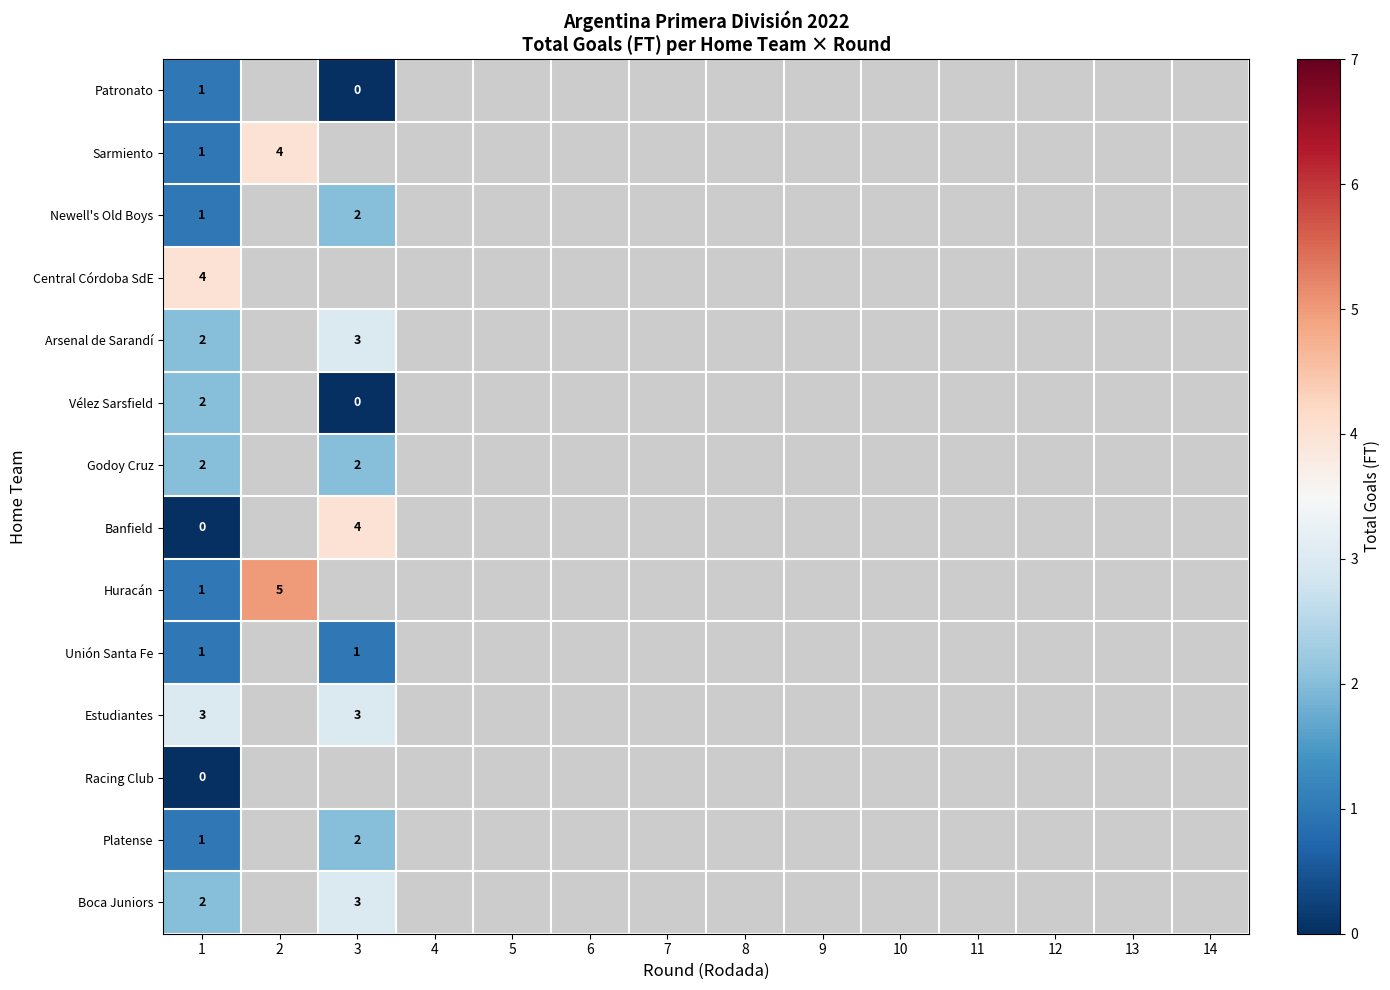

Which has a higher value, 12 or 6?

12